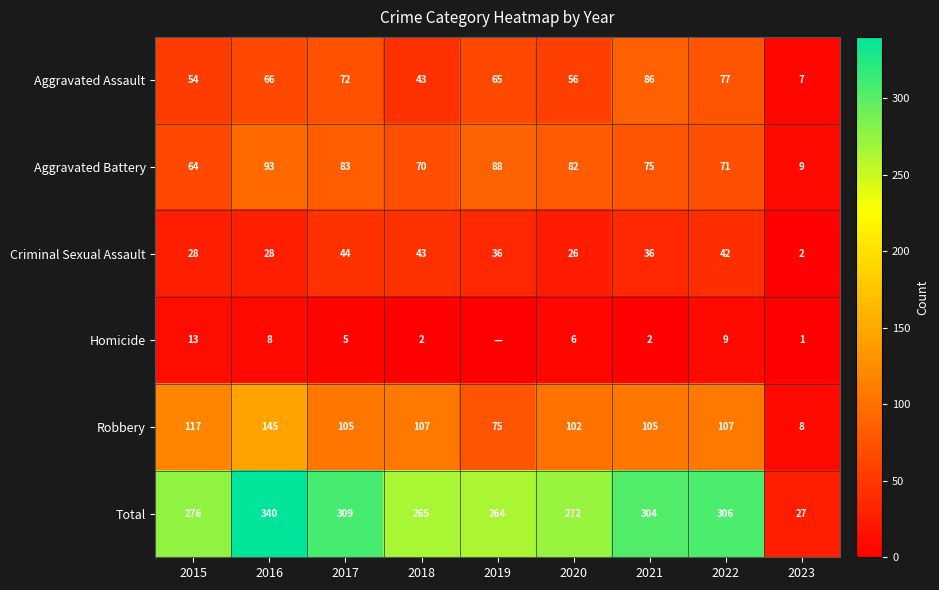

List the labels in order of Aggravated Assault value, largest first.

2021, 2022, 2017, 2016, 2019, 2020, 2015, 2018, 2023